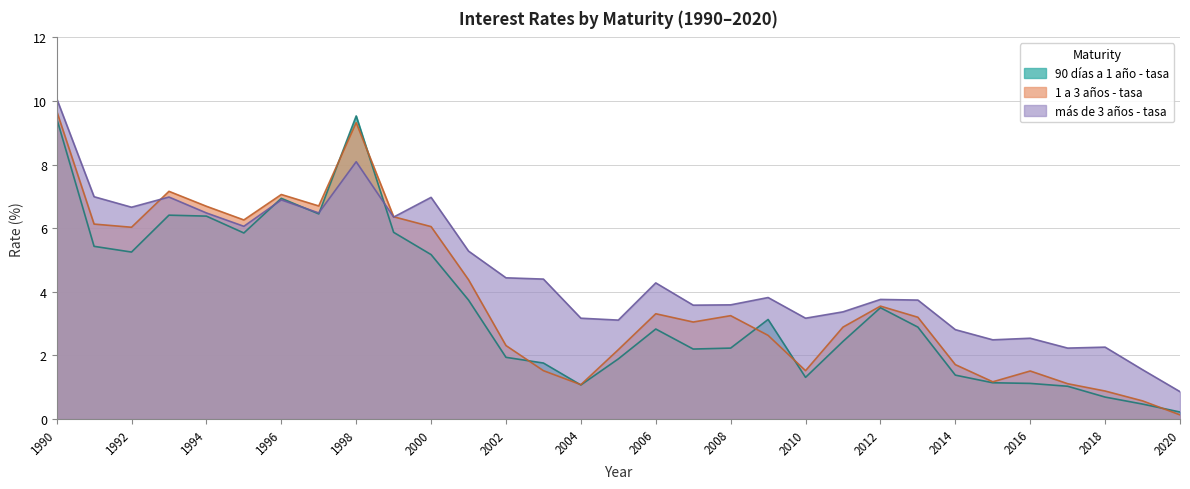

Is it true that 90 días a 1 año - tasa equals 6.5 at 1997?

True